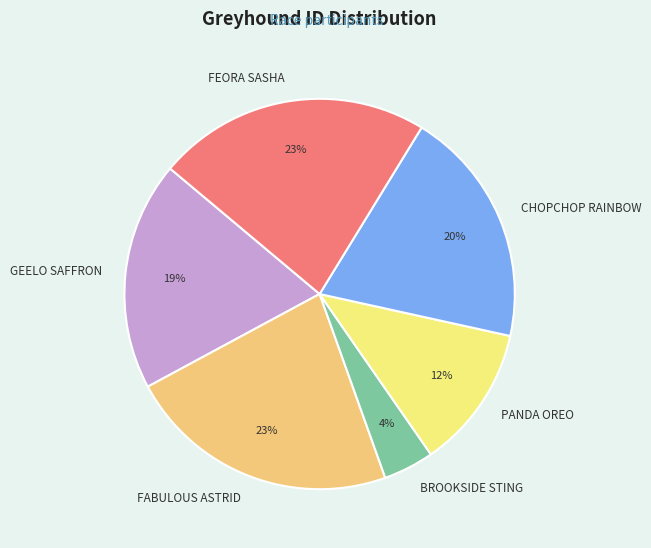

True or false: PANDA OREO accounts for 12% of the total.

True